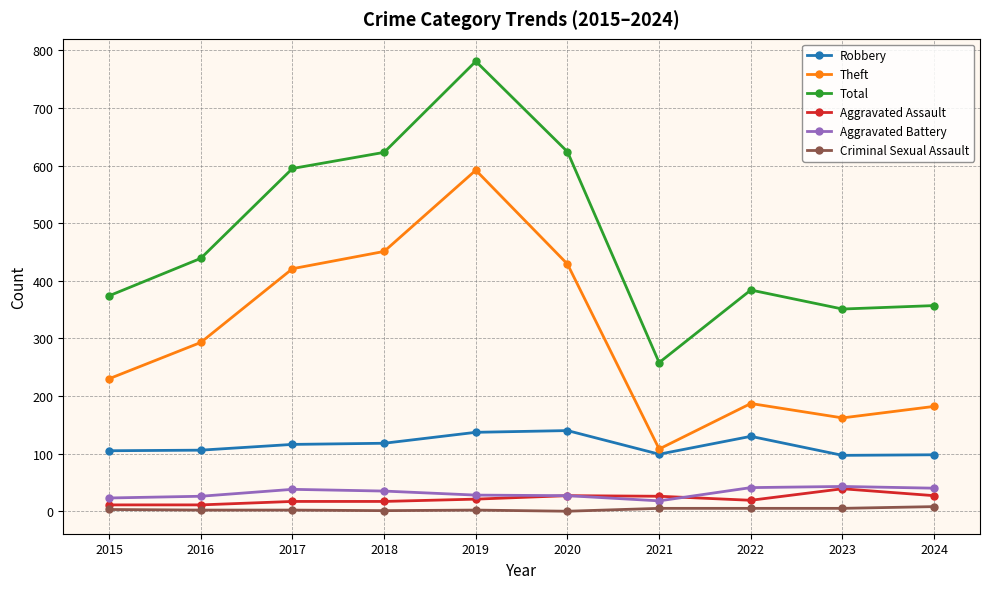

At which label is Theft closest to 350?

2016